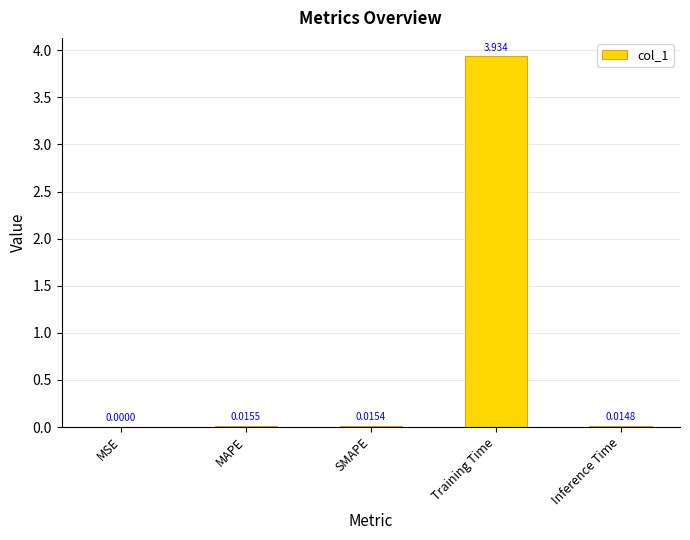

Between Training Time and MSE, which is larger?

Training Time